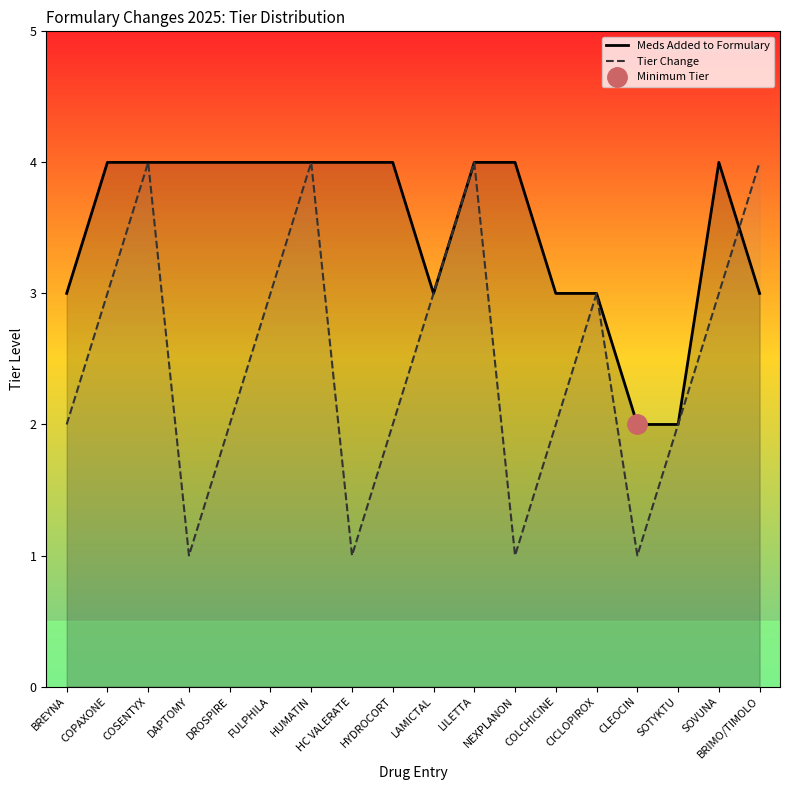

What is the total value across all series at COSENTYX?

8